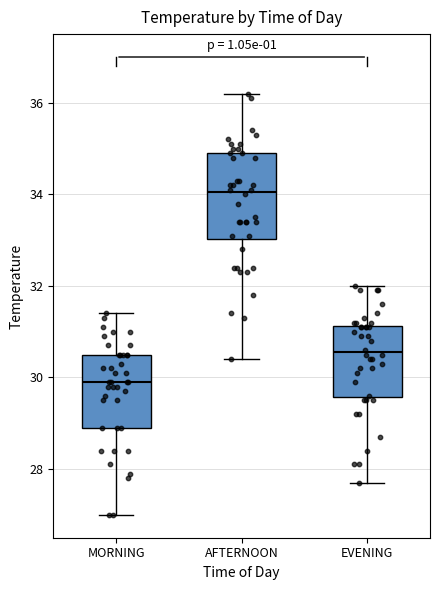

Which box has the highest median line?

AFTERNOON